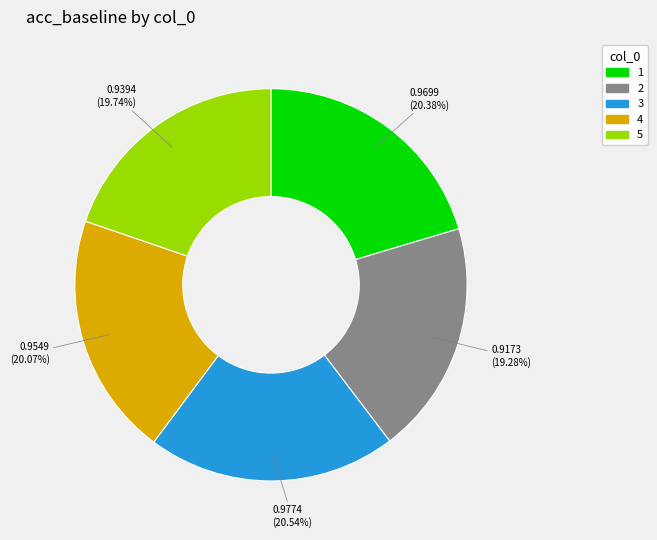

Between 5 and 3, which is larger?

3